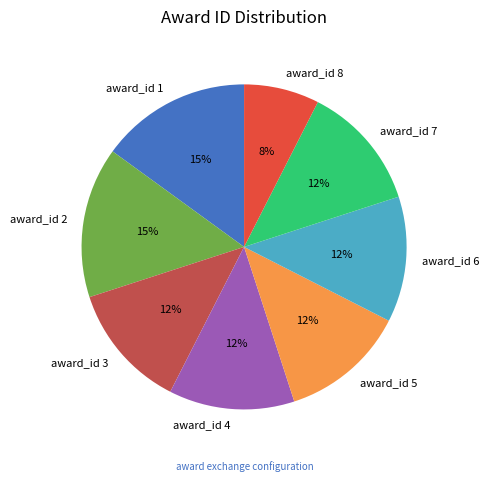

Is it true that award_id 7 is 27% of the pie?

False